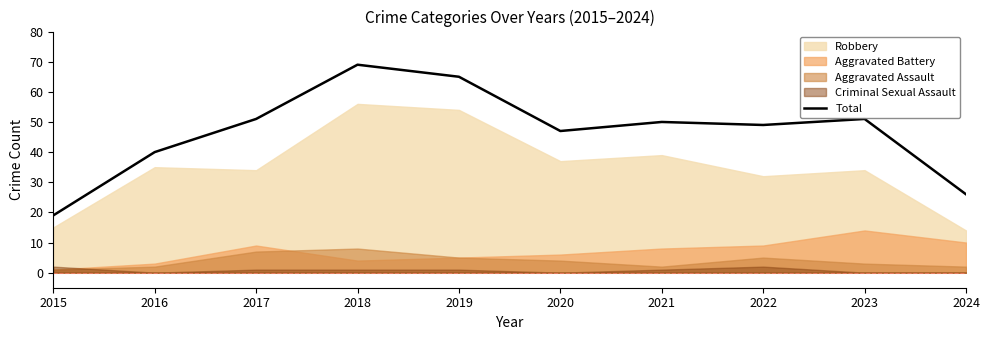

Which category has the lowest value in the Total series?

2015